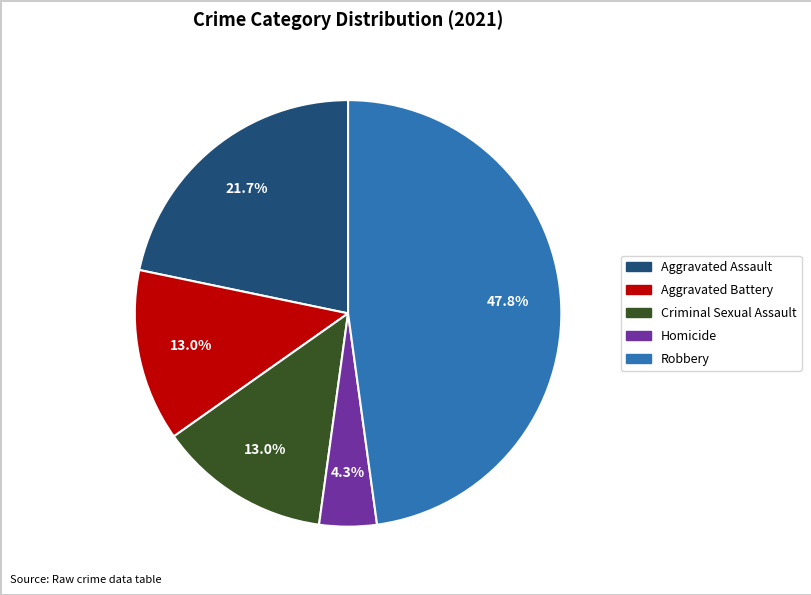

To the nearest percent, what portion does Aggravated Battery represent?

13%